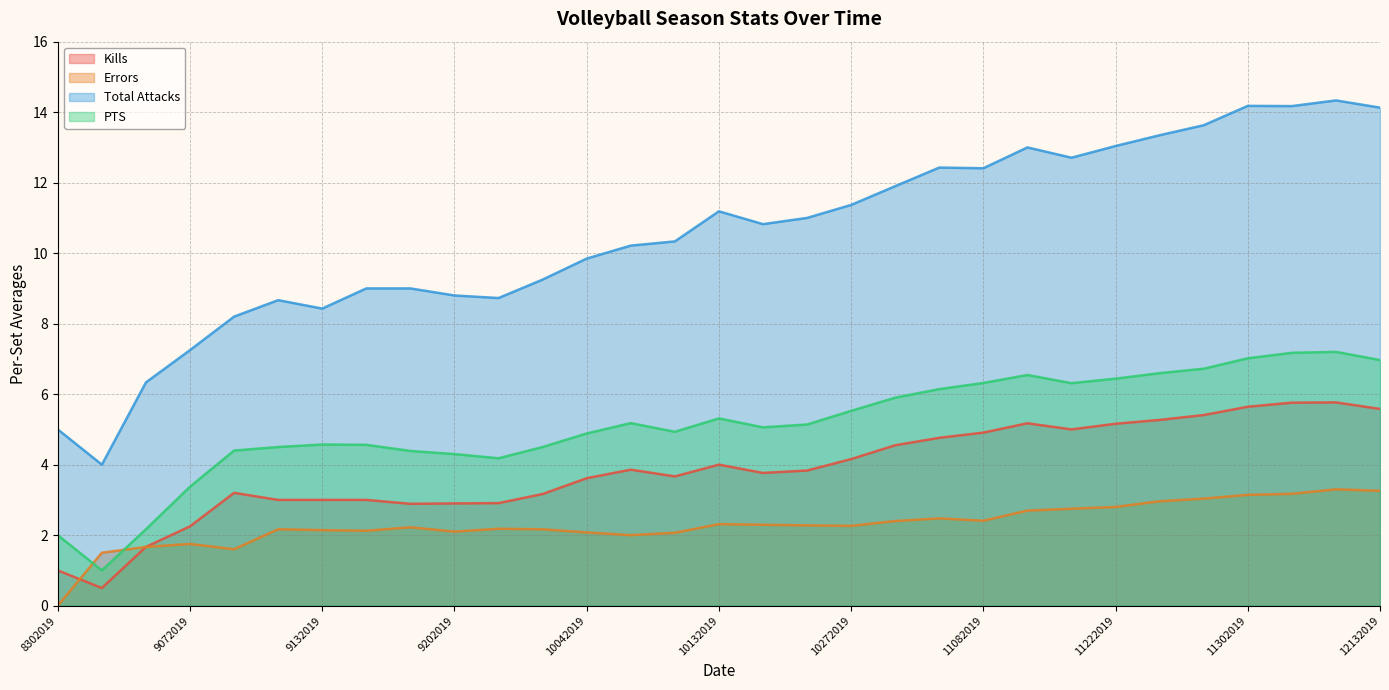

True or false: Total Attacks and Errors cross at least once.

False